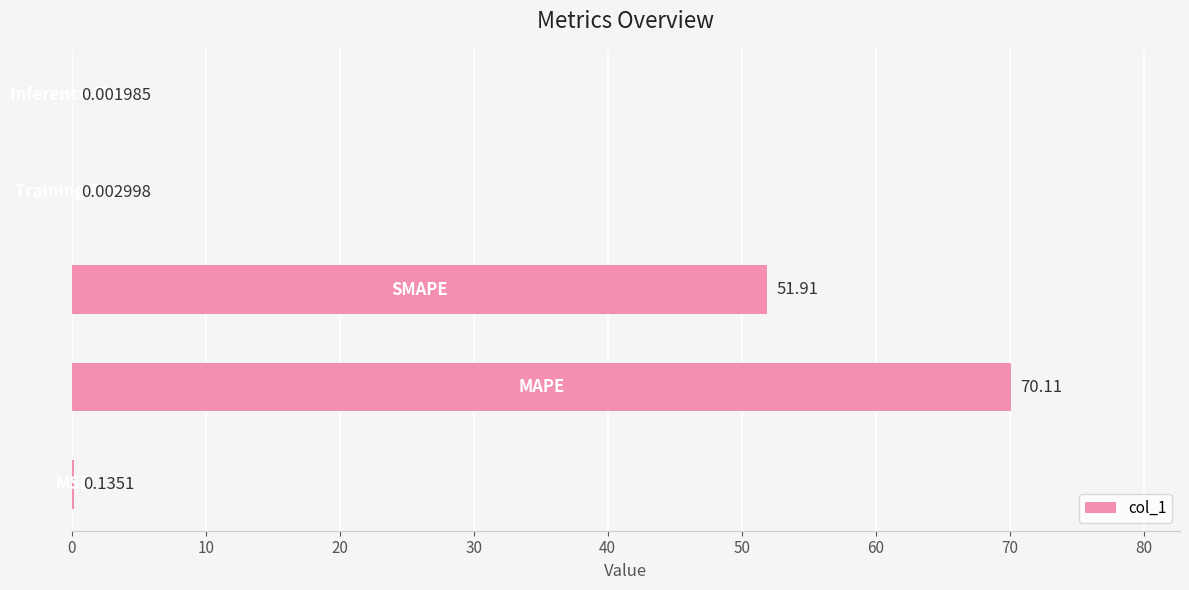

What is the sum of all values?

122.2